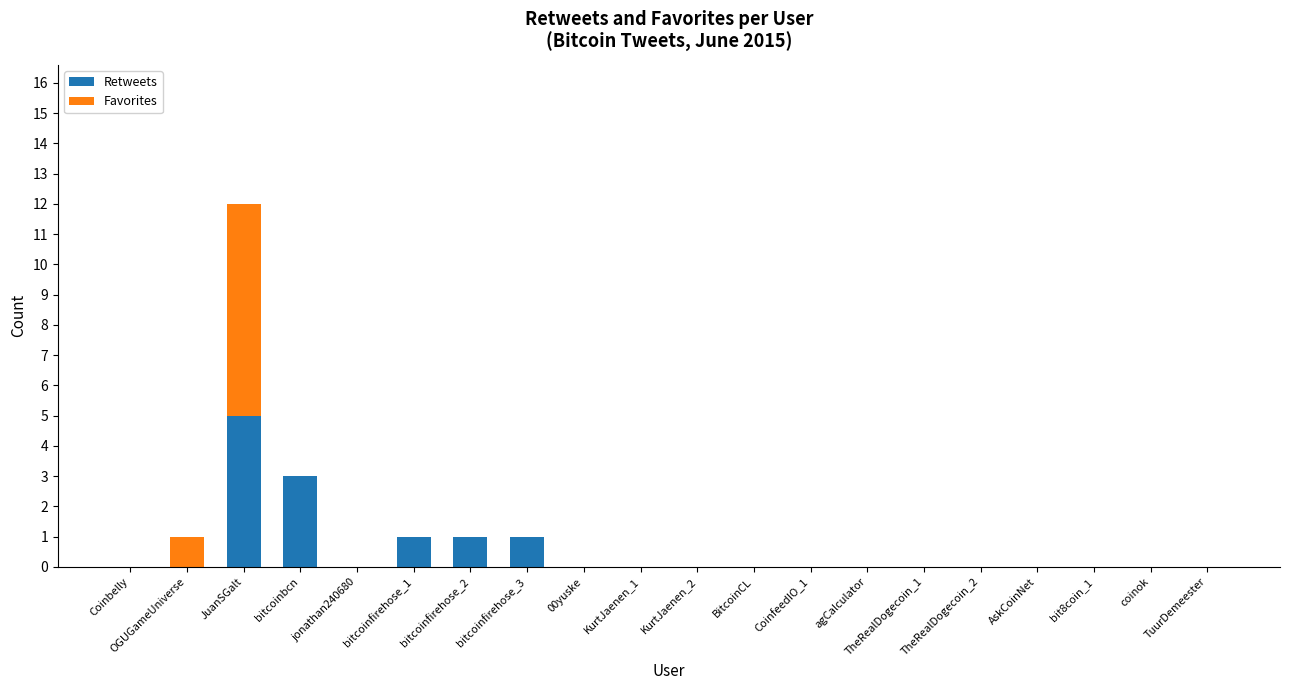

Is it true that Retweets equals 1 at bitcoinfirehose_3?

True